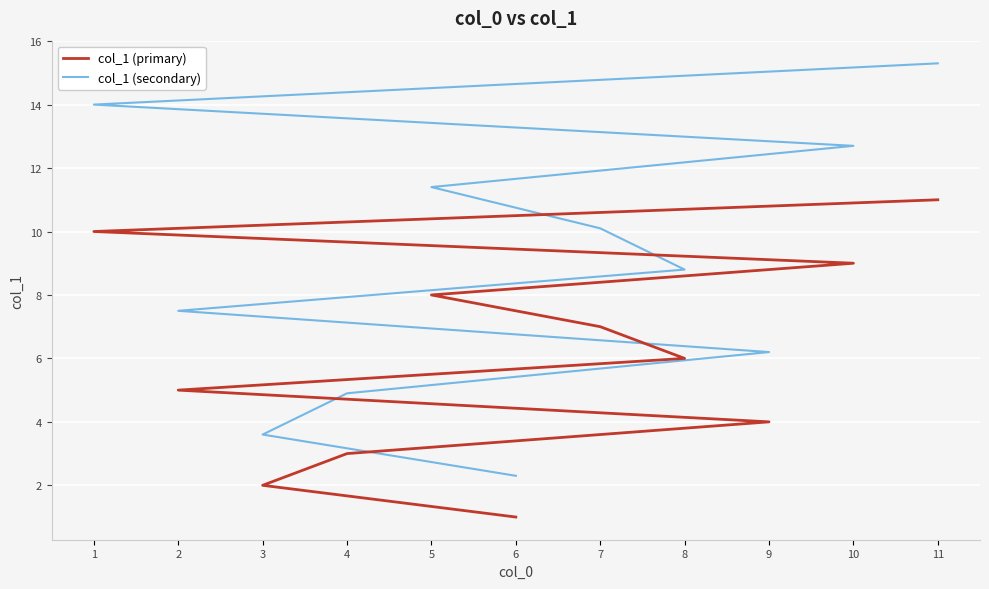

True or false: col_1 (primary) and col_1 (secondary) intersect in this chart.

False